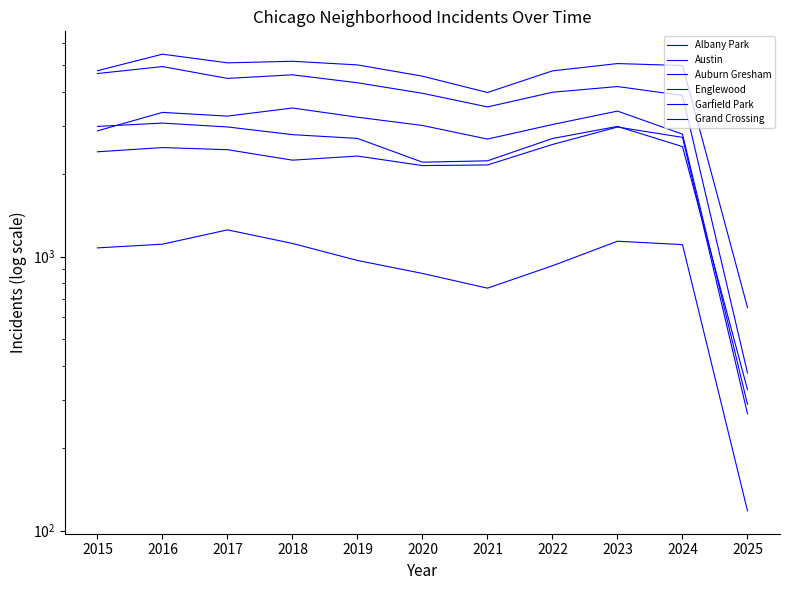

What value does the Grand Crossing series have at 2020, to the nearest 100?

2100